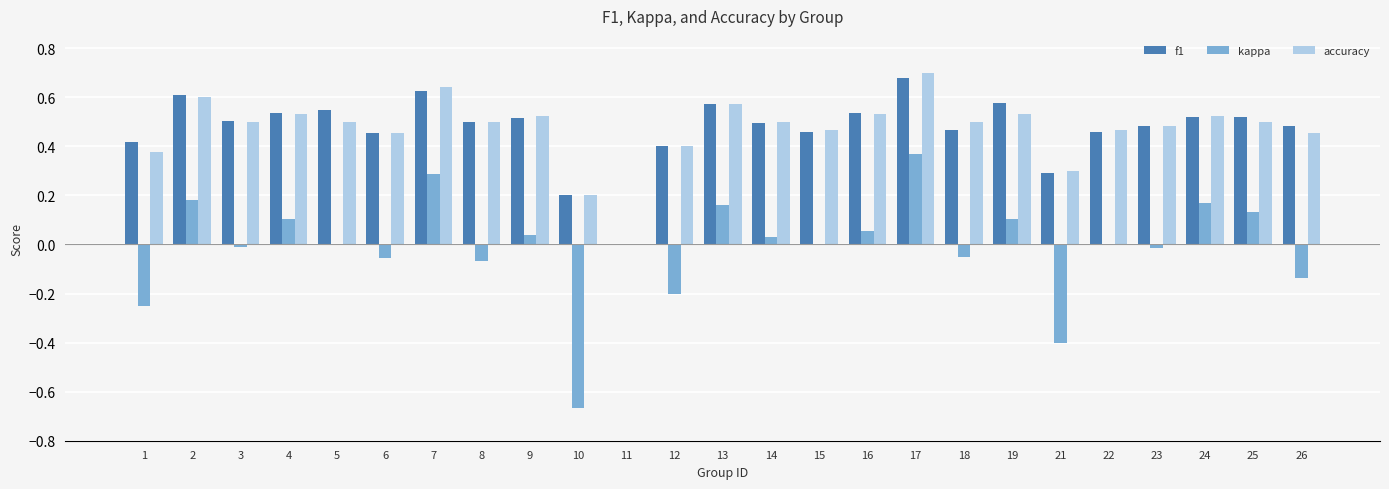

How many f1 values are between 0 and 1?

25